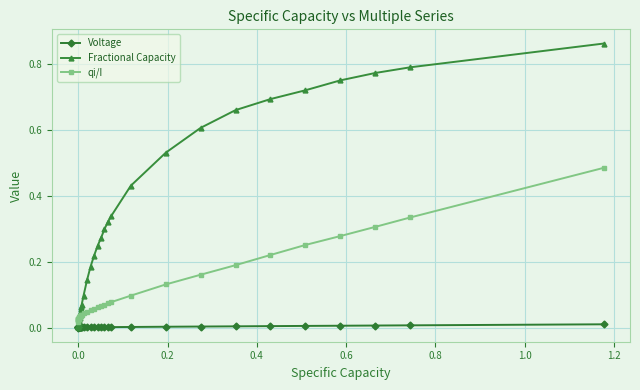

Which series has the largest total across all categories?

Fractional Capacity